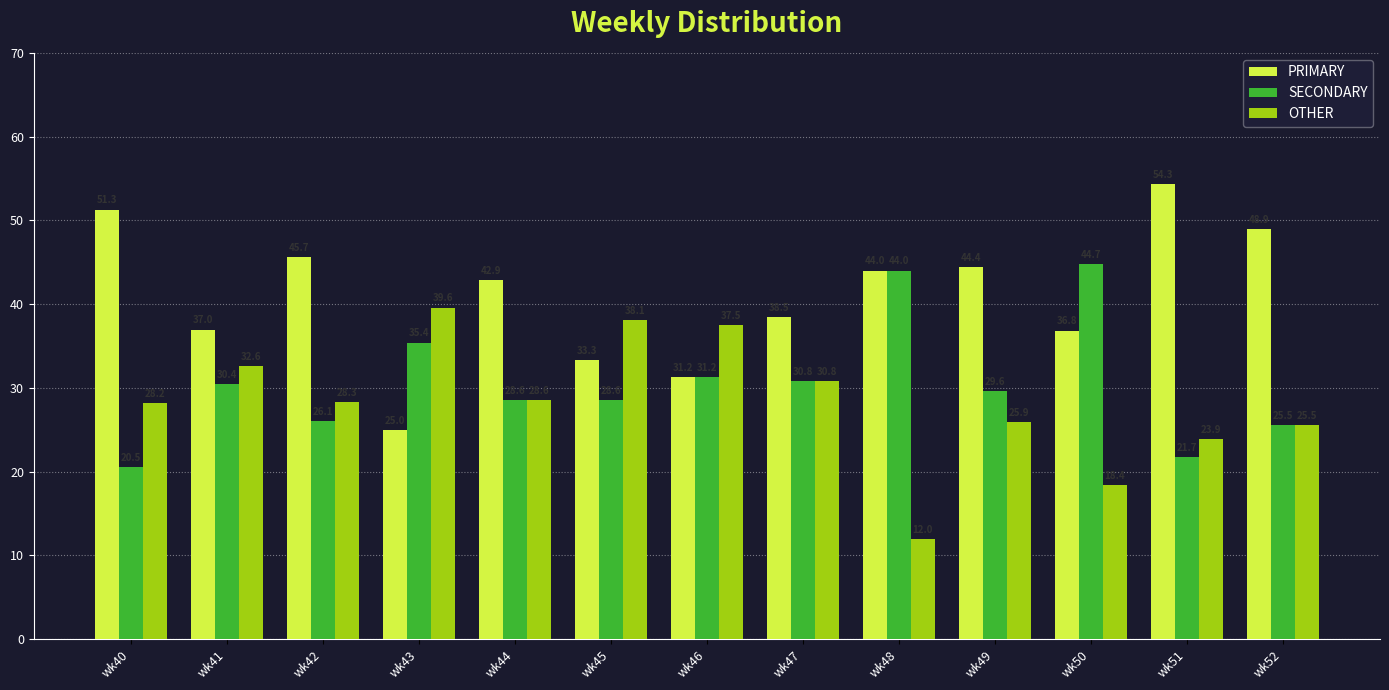

Which series has the widest spread of values?

PRIMARY